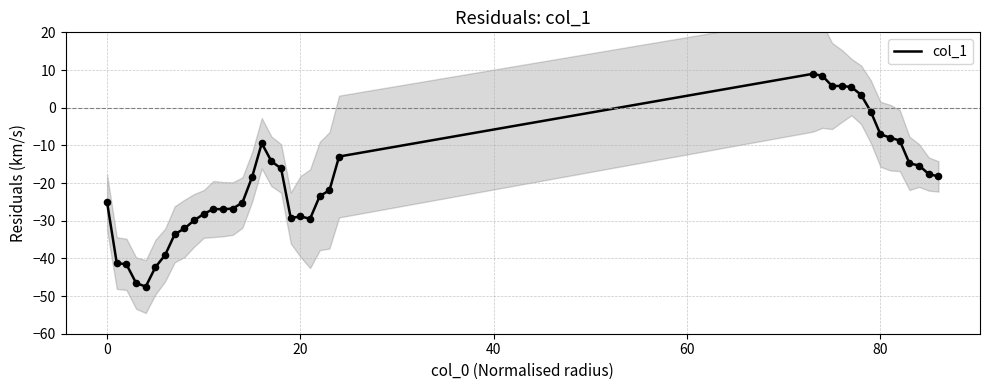

What is the change in value from 13 to 20?

-2.1